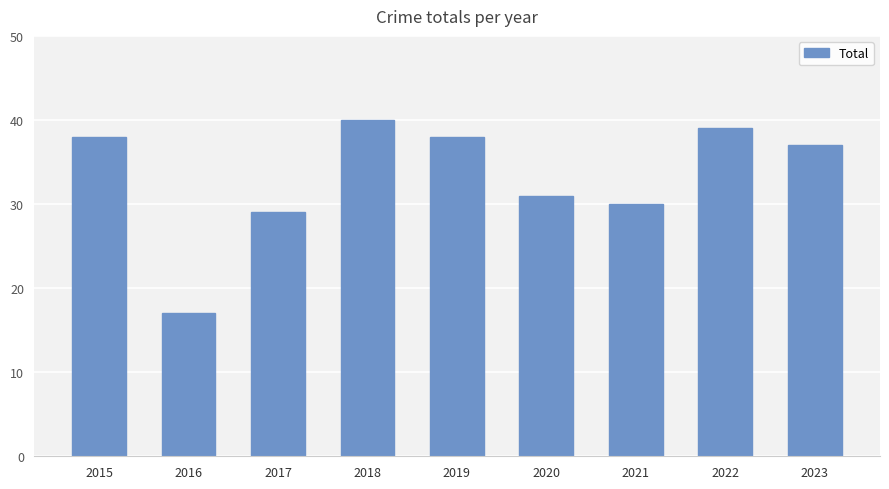

Which category has the highest value across all series?

2018